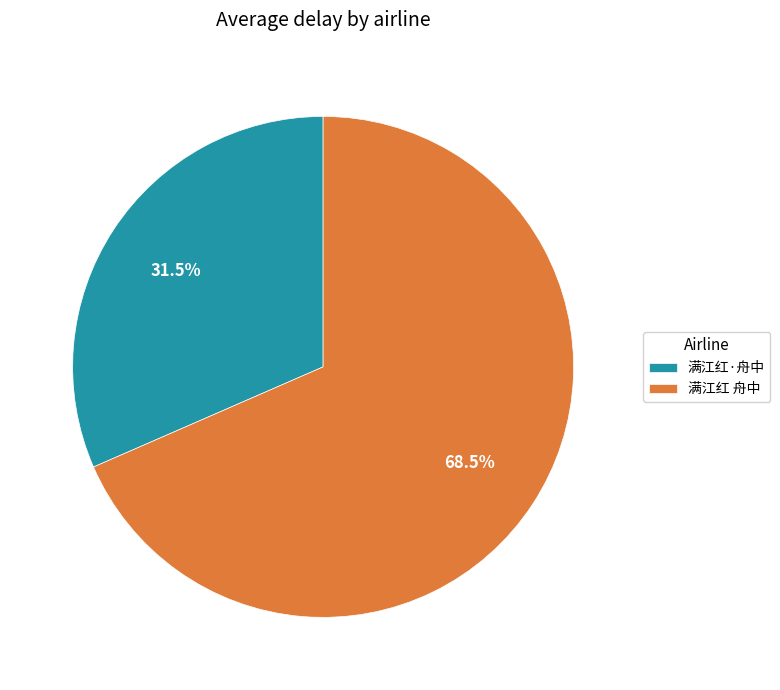

True or false: 满江红·舟中 accounts for 39% of the total.

False